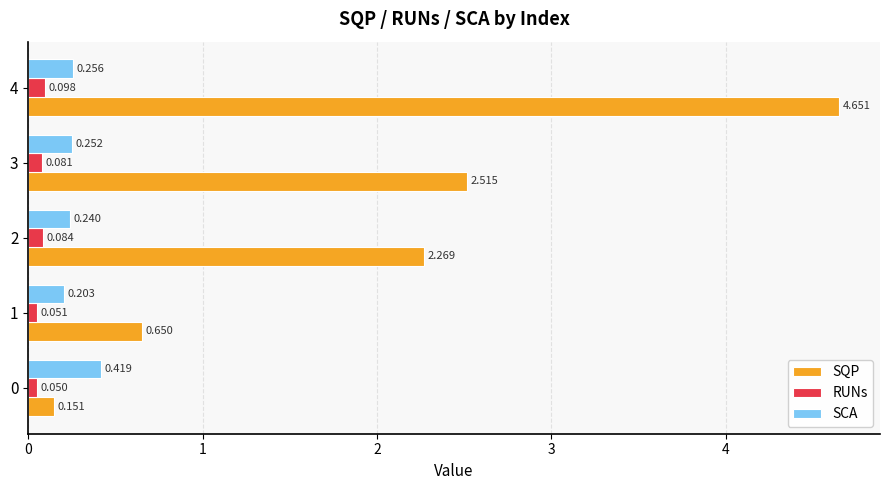

List the series in order of their peak value, lowest first.

RUNs, SCA, SQP